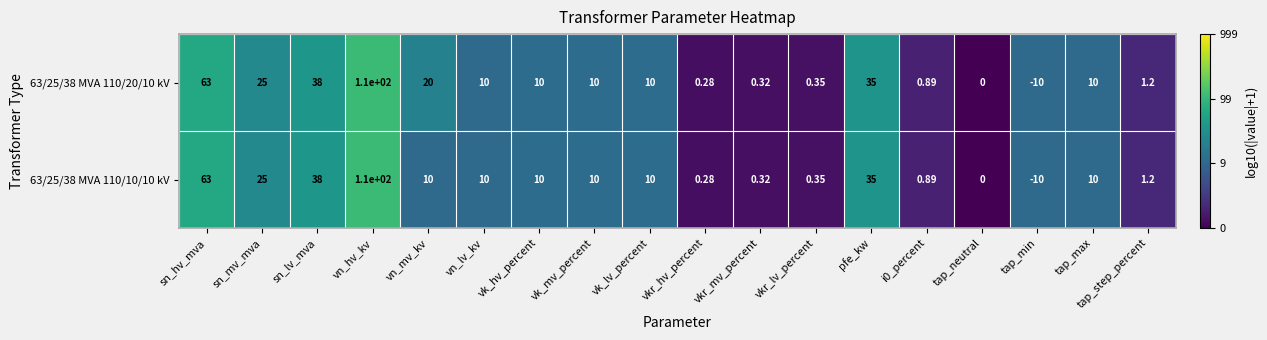

Which category has the lowest value in the 63/25/38 MVA 110/20/10 kV series?

tap_min